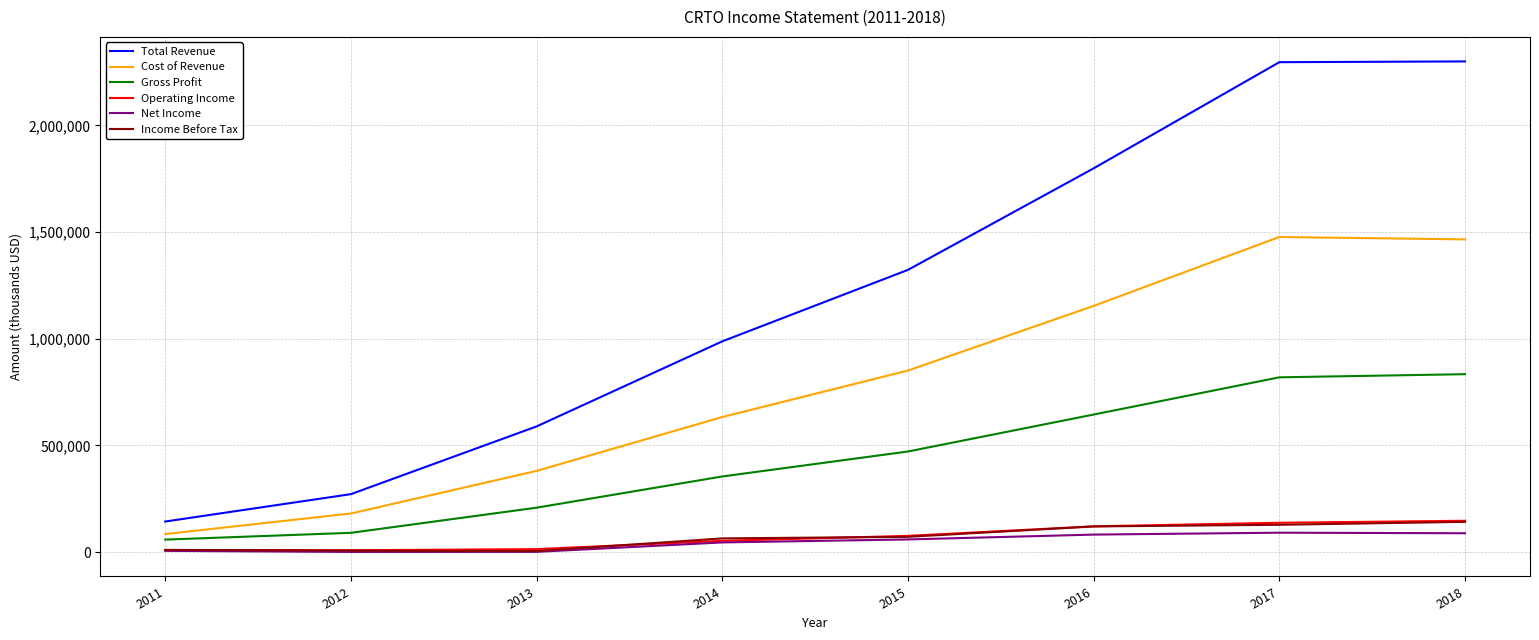

Is the value of Net Income at 2012 greater than the value of Total Revenue at 2017?

No